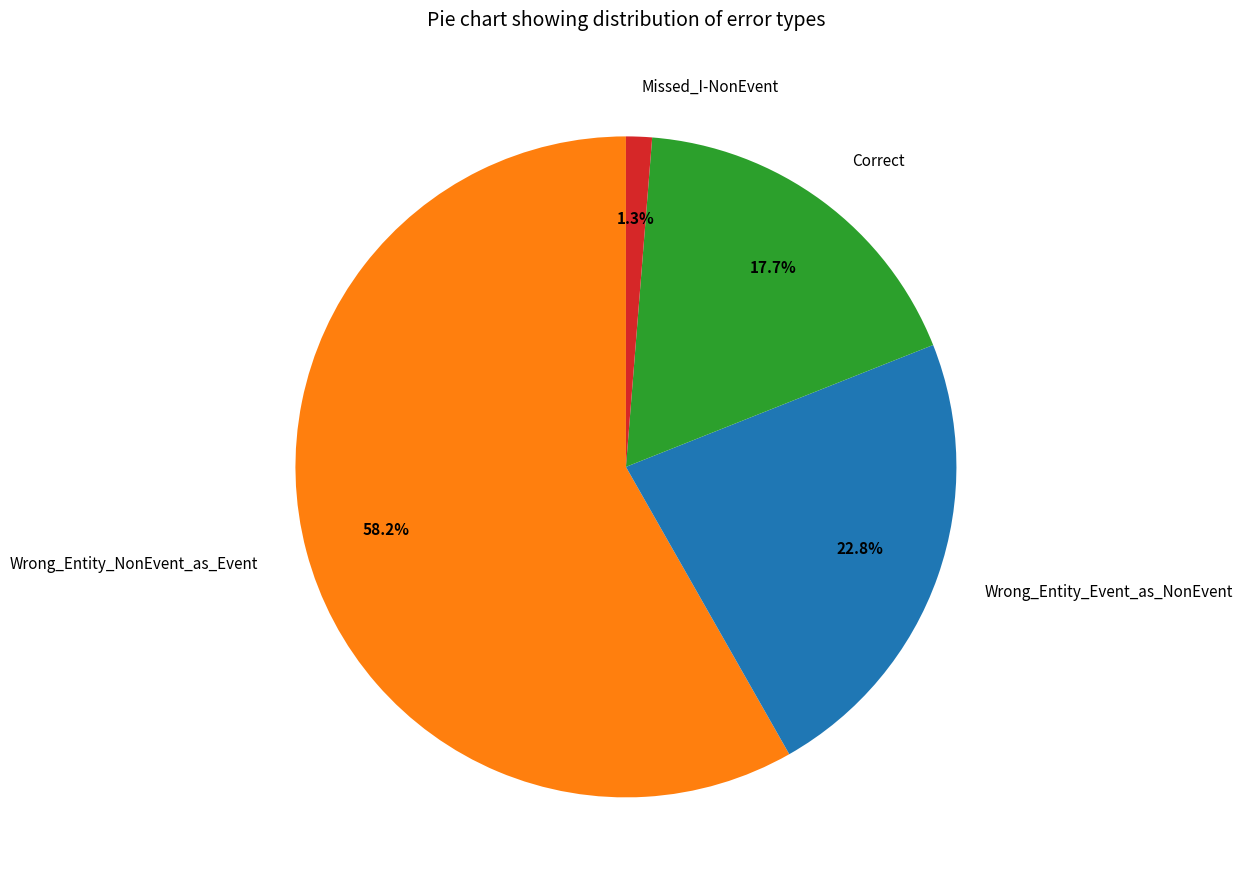

Does any single category account for the majority?

Yes